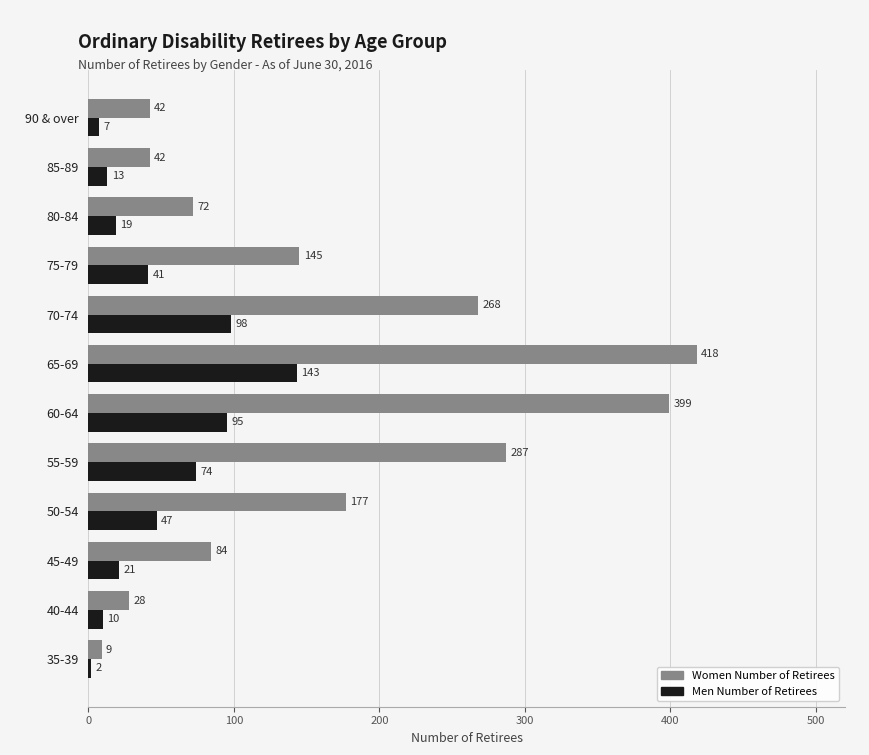

What is the maximum value for Women Number of Retirees?

418